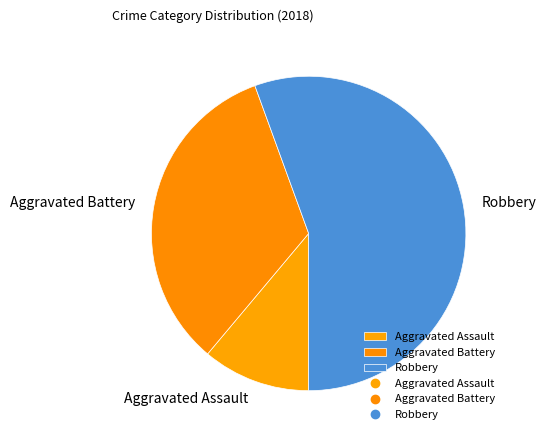

Between Aggravated Assault and Aggravated Battery, which is larger?

Aggravated Battery